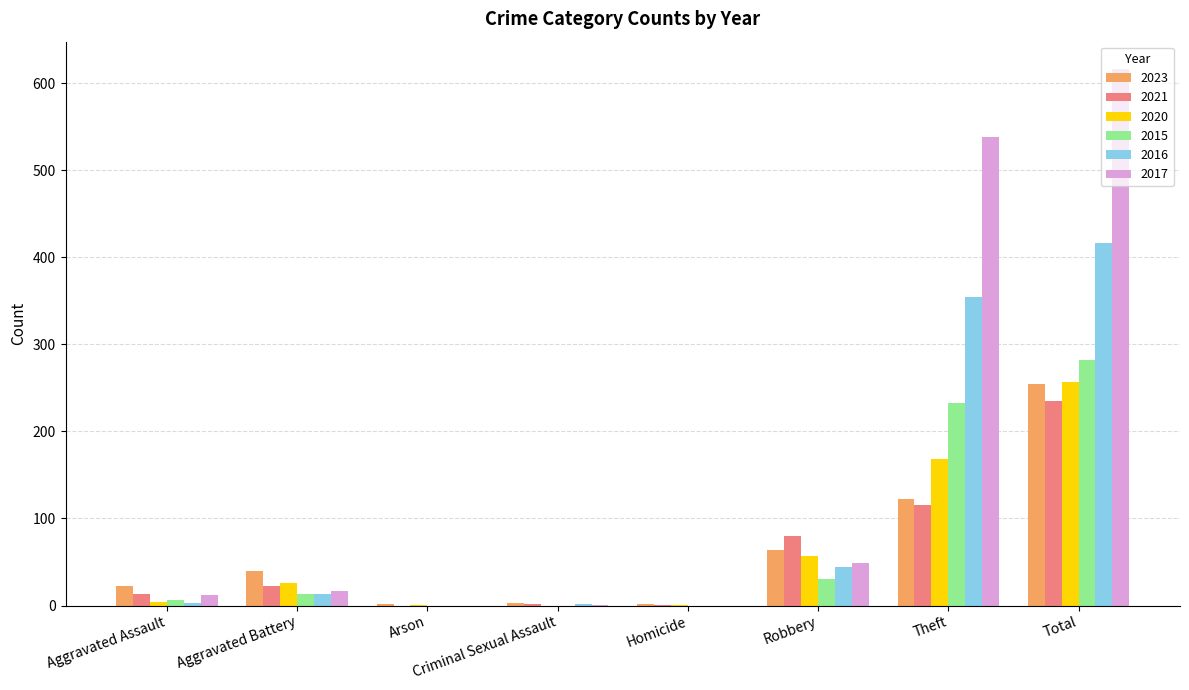

Between Robbery and Theft, which series saw the biggest shift?

2017